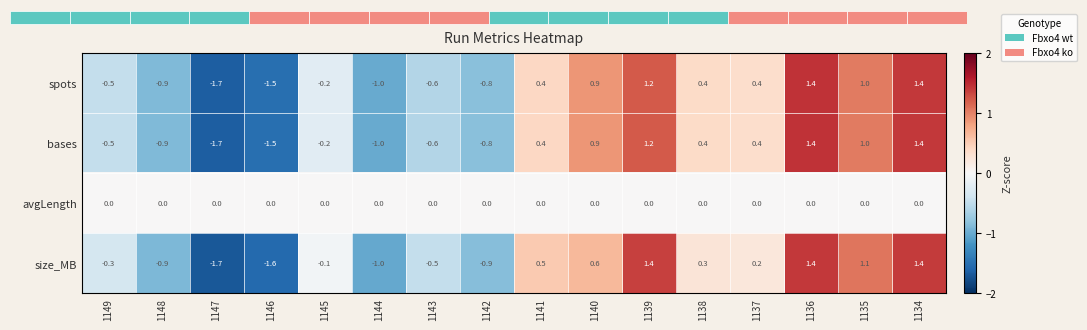

What is the minimum value for size_MB?

-1.7